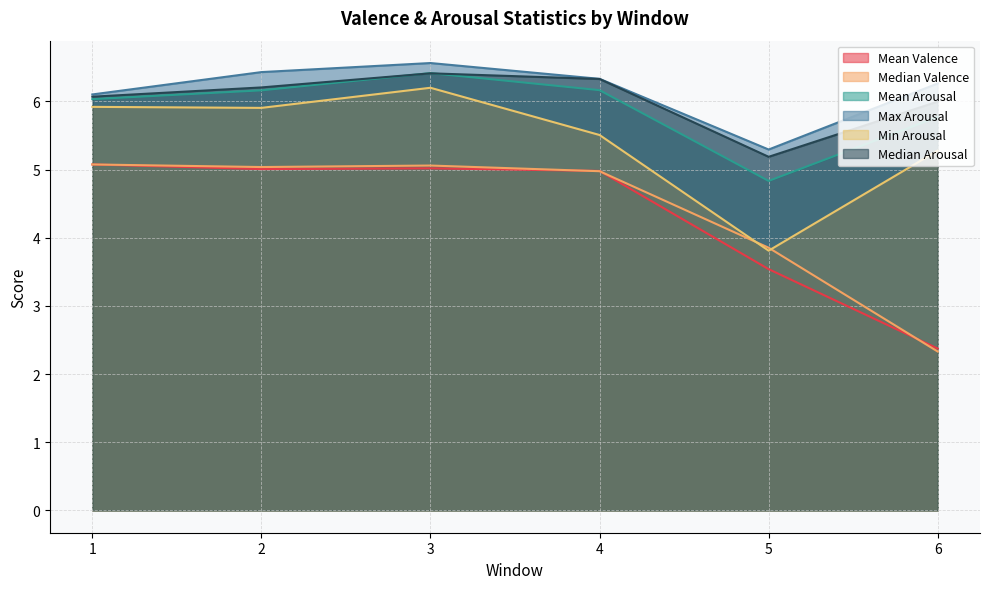

What is the minimum value shown in the chart?

2.3